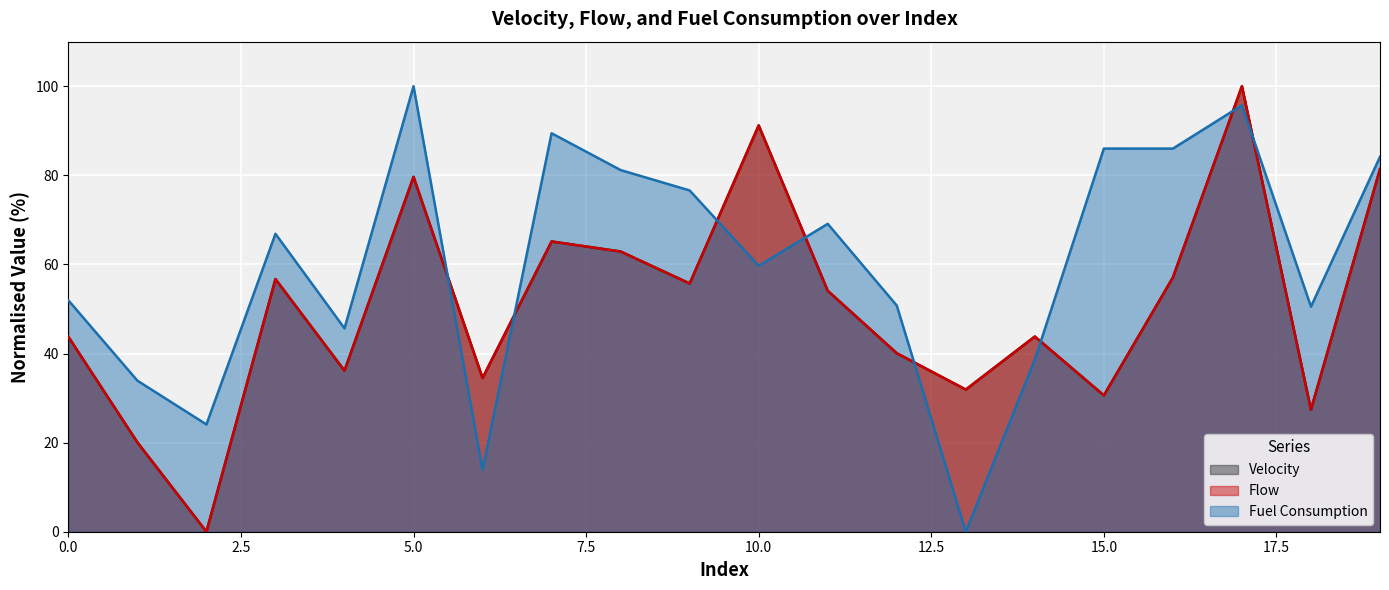

How many intersections are there between velocity and fuel_consumption?

8